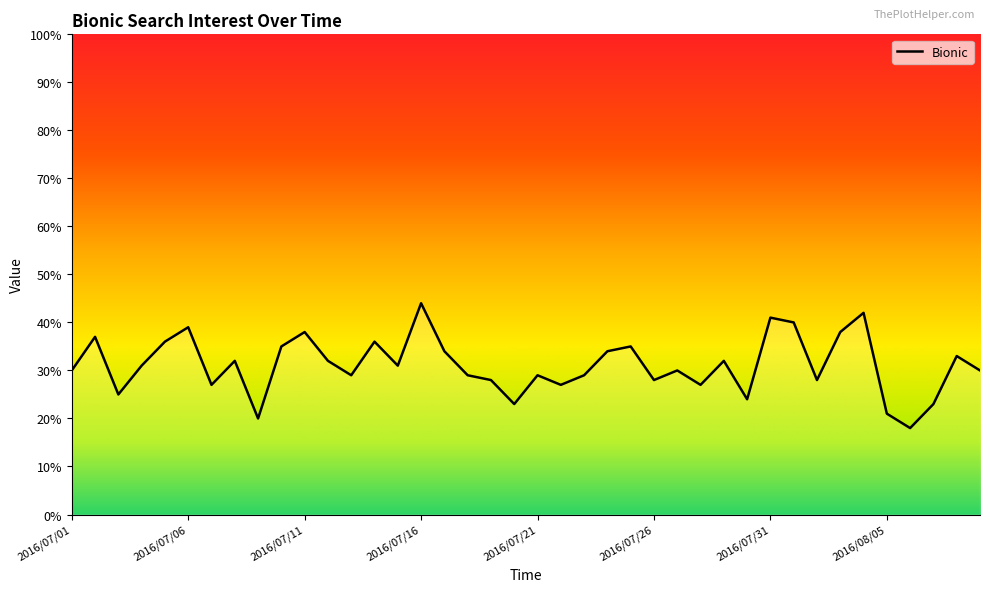

What is the difference between the maximum and minimum values?

26